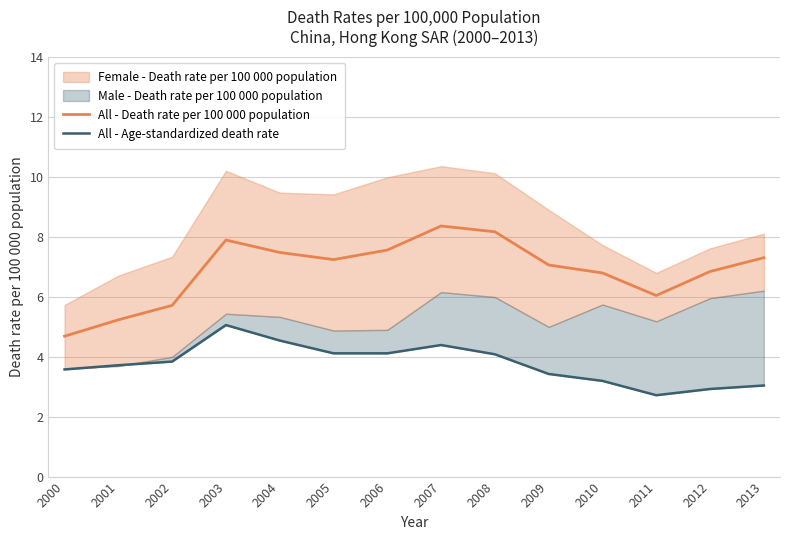

At which category is the sum across all series the highest?

2003